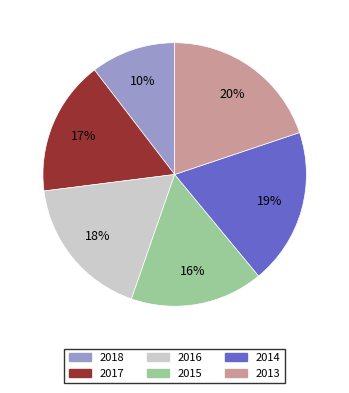

Between 2018 and 2015, which is larger?

2015